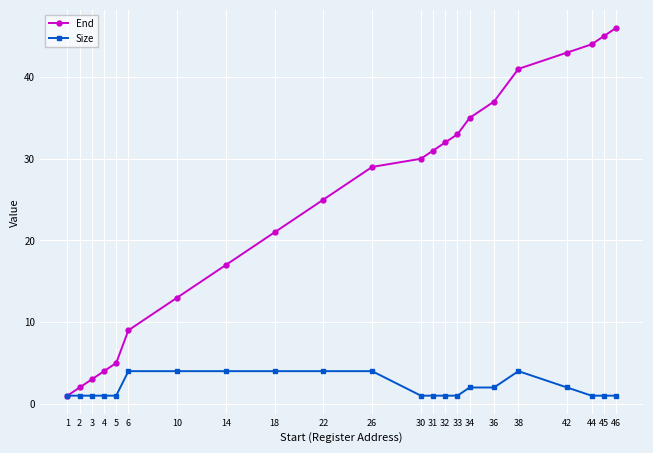

What is the difference between the highest and lowest values at 38?

37